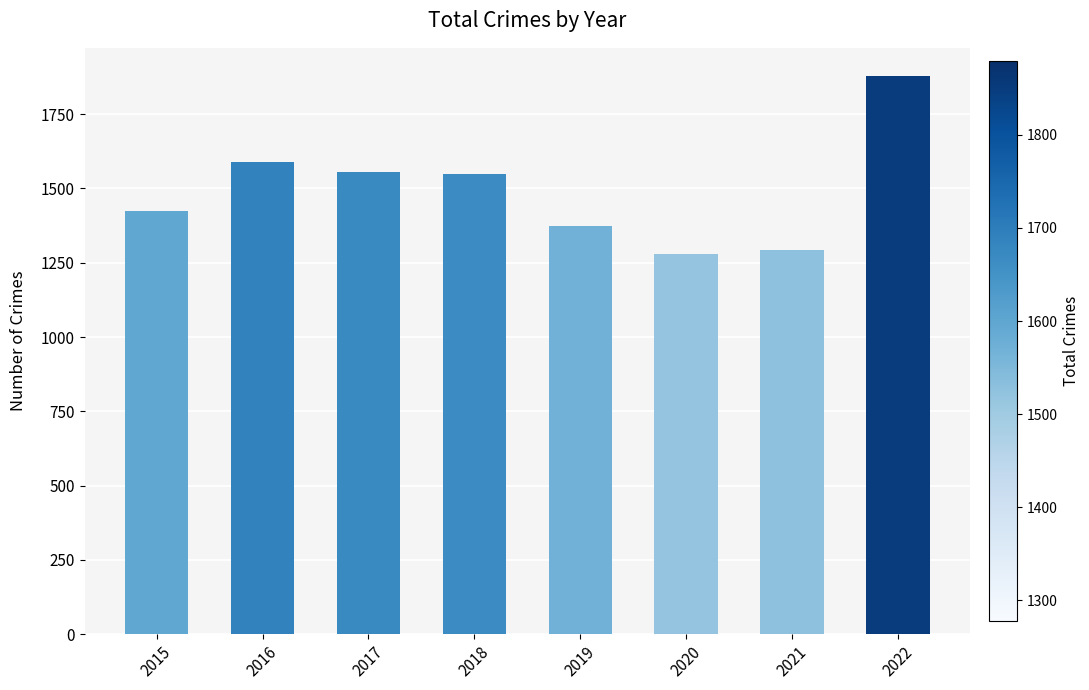

Does the chart contain stacked bars?

No